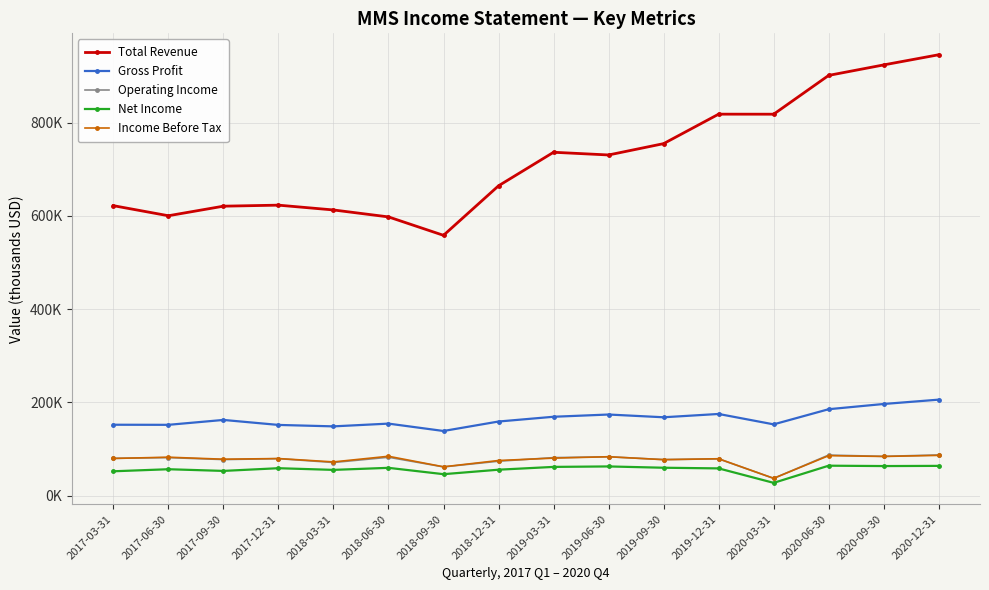

What are all the series names shown in the legend?

Total Revenue, Gross Profit, Operating Income, Net Income, Income Before Tax